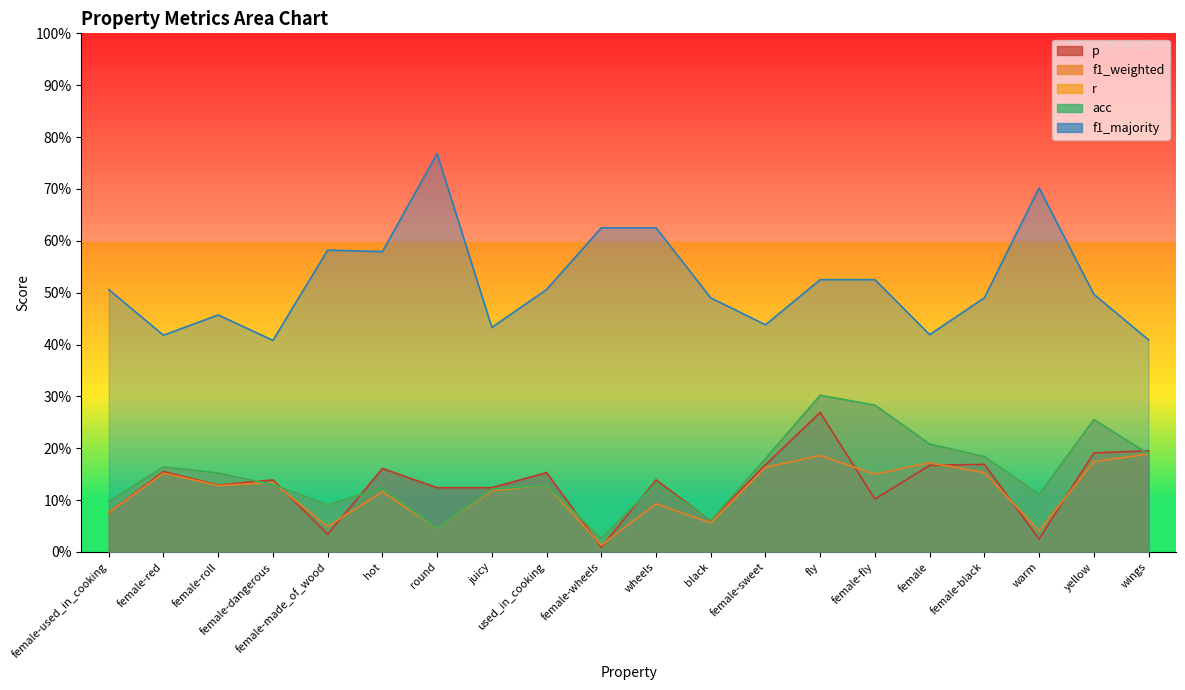

Which series has the largest total across all categories?

f1_majority